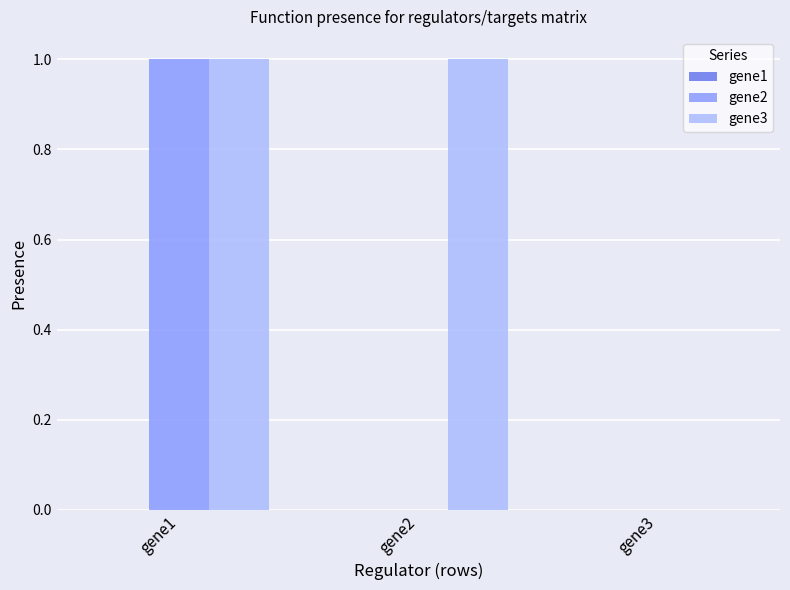

At which category is the sum across all series the highest?

gene1